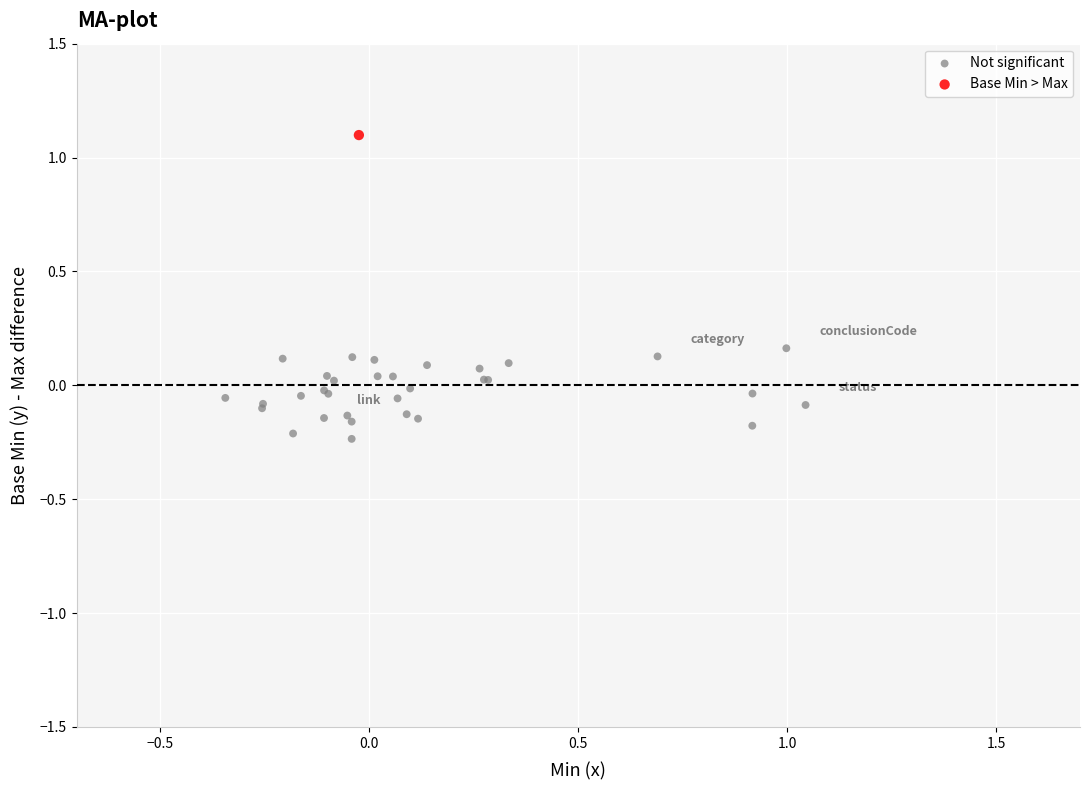

What are all the series names shown in the legend?

Not significant, Base Min > Max